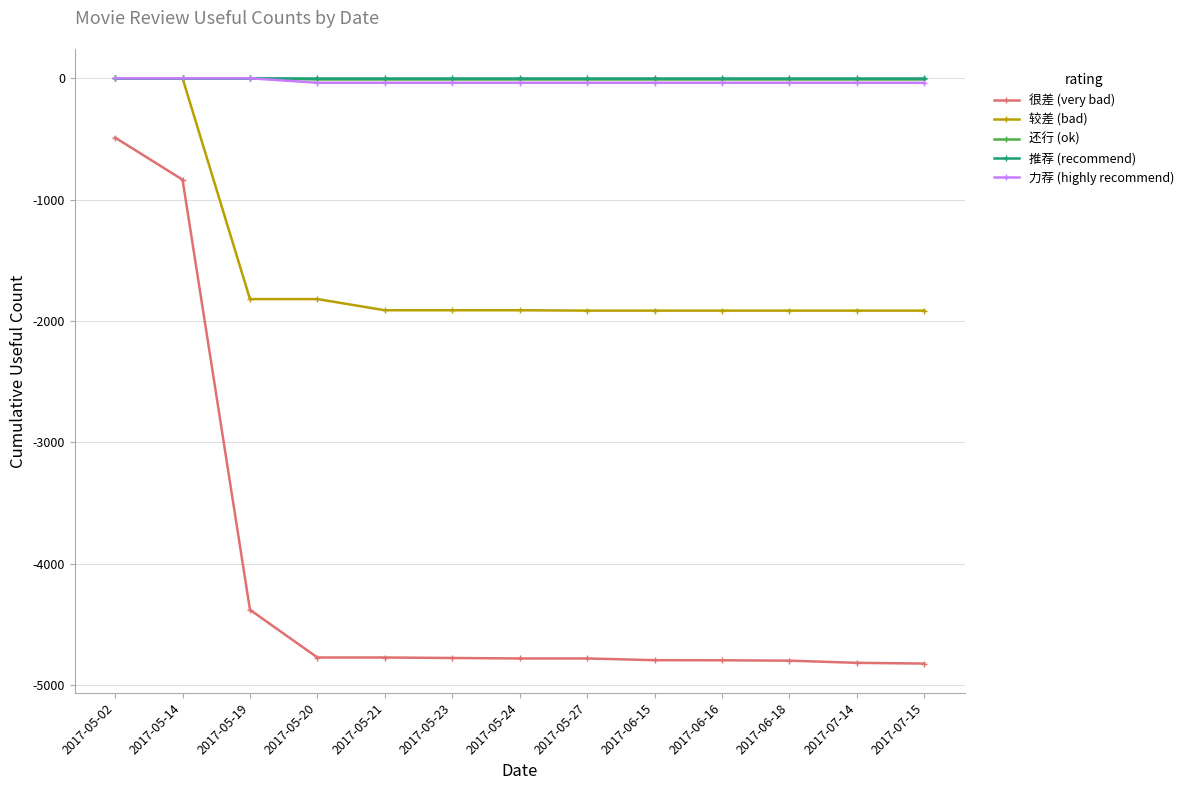

The value of 推荐 (recommend) at 2017-05-23 is 0. True or false?

True